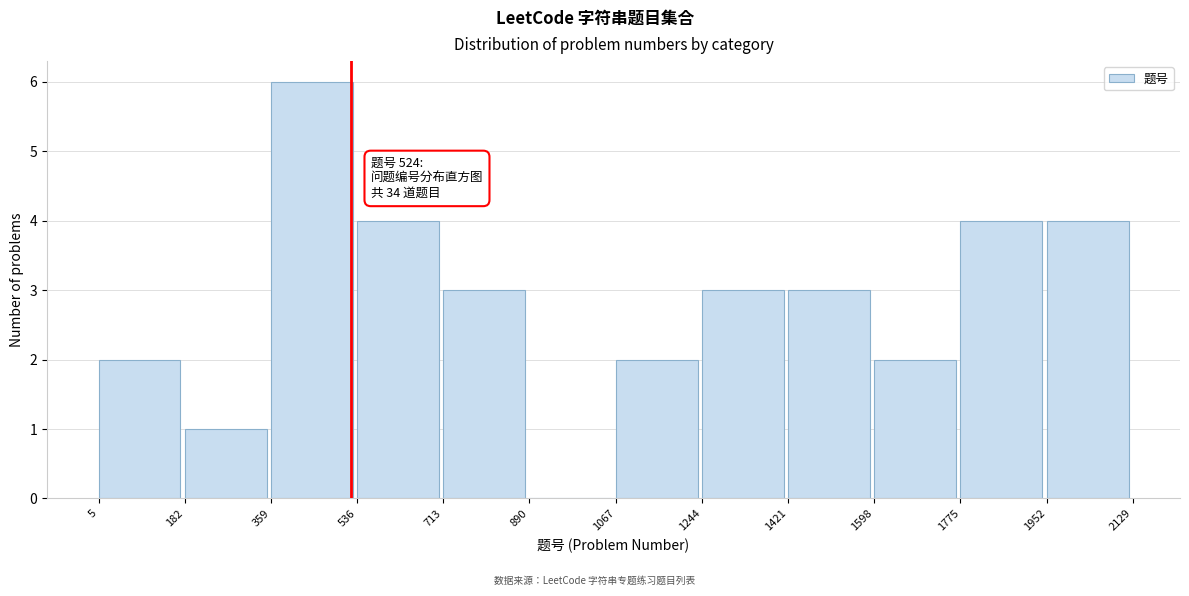

Which range on the x-axis has the tallest bar?

359 to 536